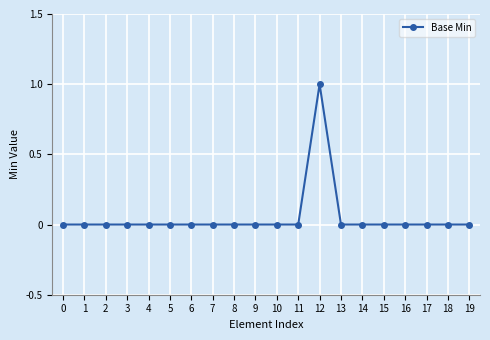

The chart shows a value of 0 at 13. True or false?

True